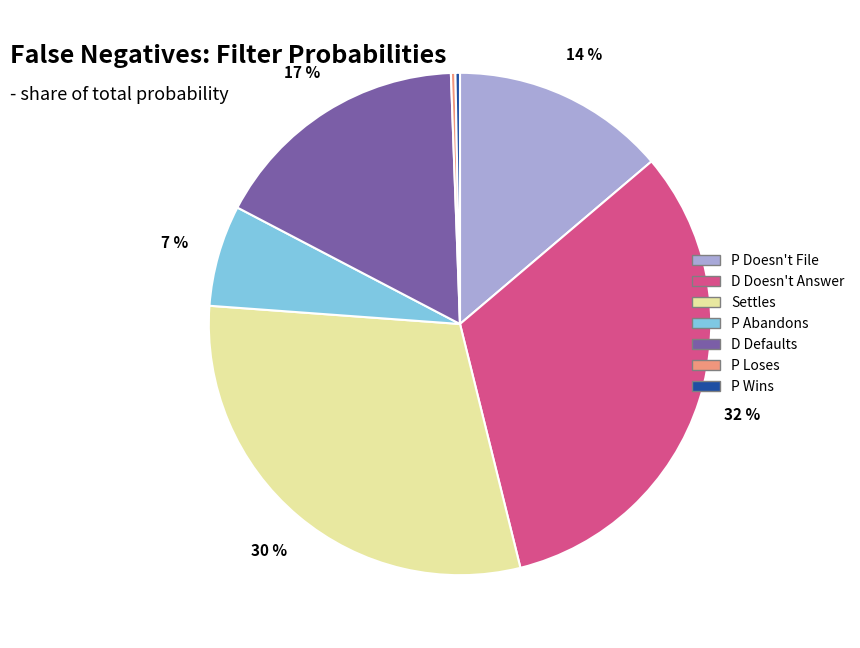

Is there any slice that represents more than half of the pie?

No